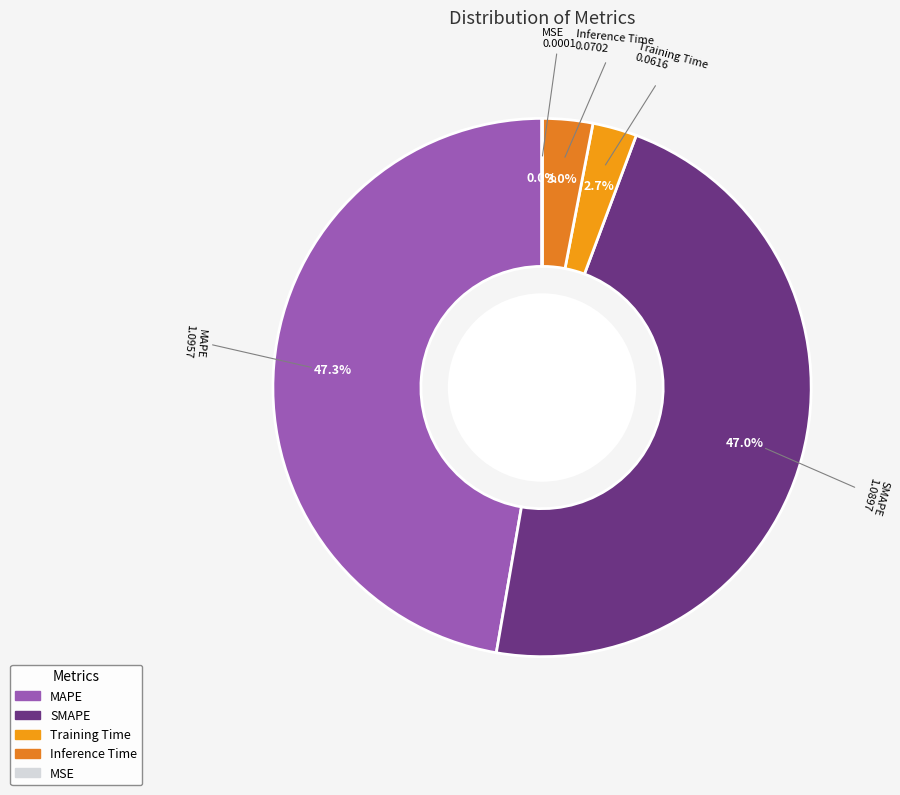

Is it true that MAPE is 47% of the pie?

True